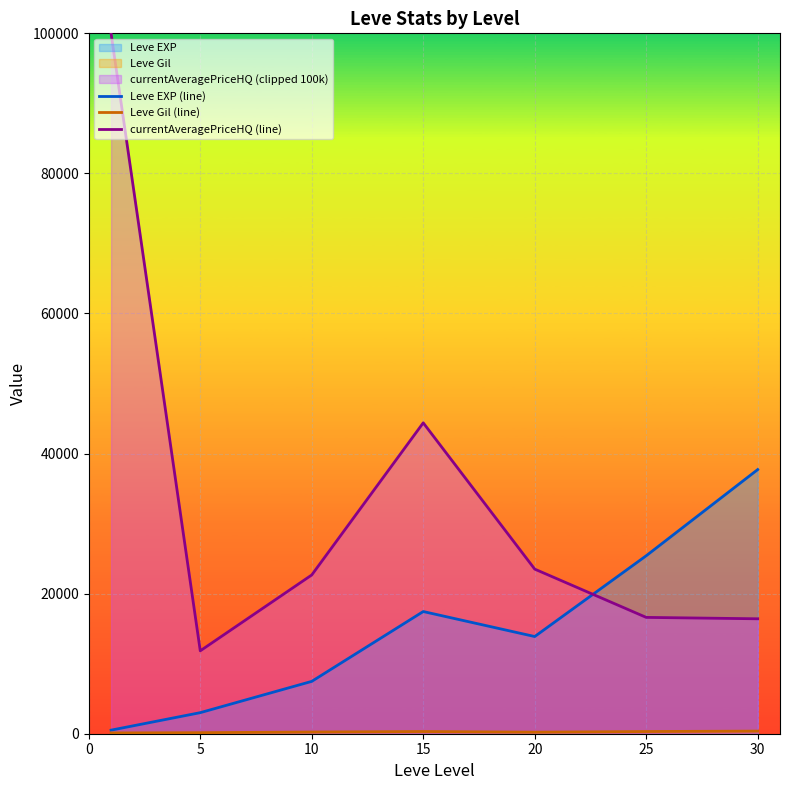

True or false: currentAveragePriceHQ (line) and Leve Gil (line) intersect in this chart.

False